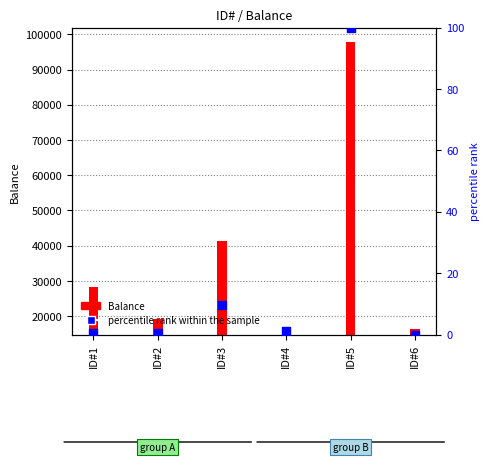

Between ID#1 and ID#5, which is larger?

ID#5